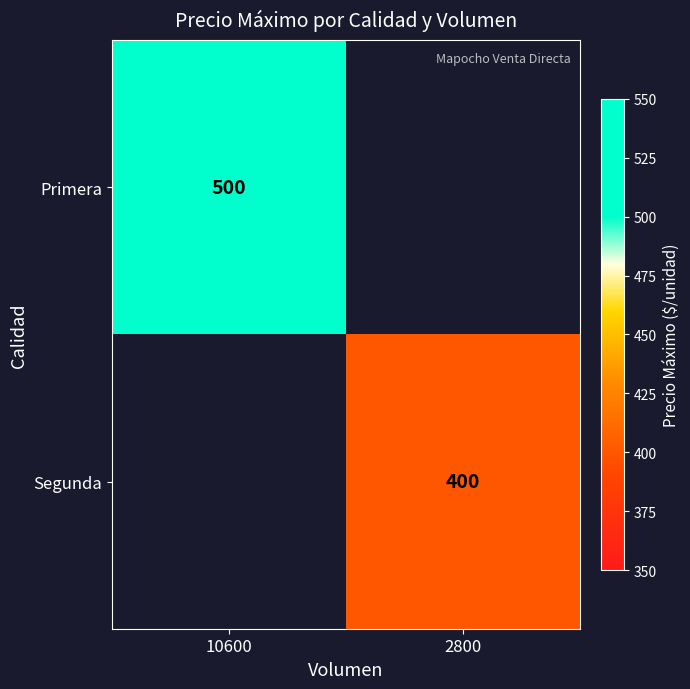

At how many categories does at least one series exceed 418?

1